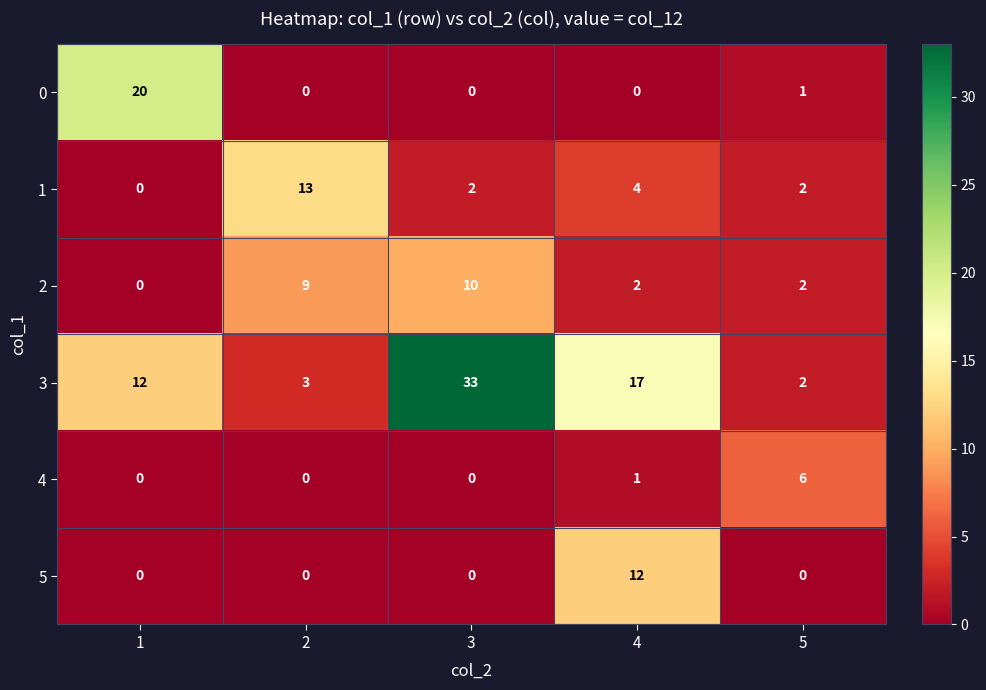

Rank the series at 4 from lowest to highest value.

0, 4, 2, 1, 5, 3